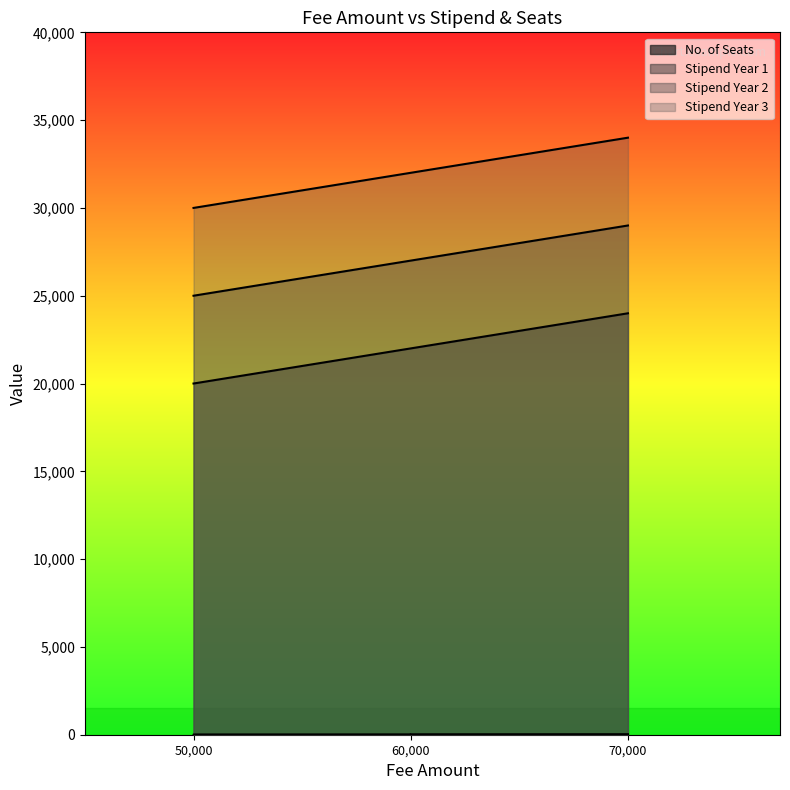

At which label does Stipend Year 2 reach its minimum?

50000